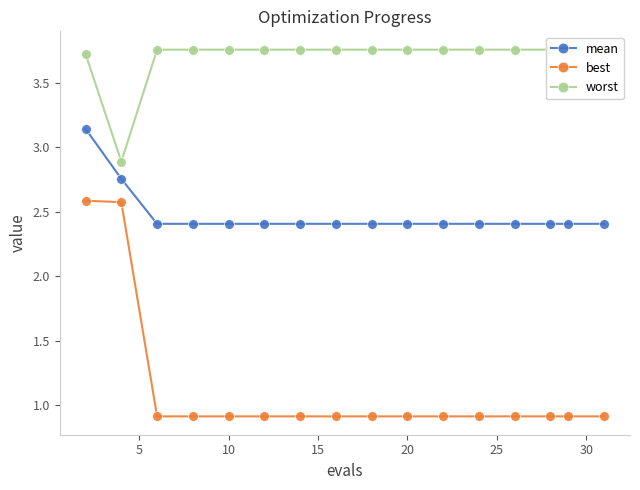

True or false: worst and mean intersect in this chart.

False